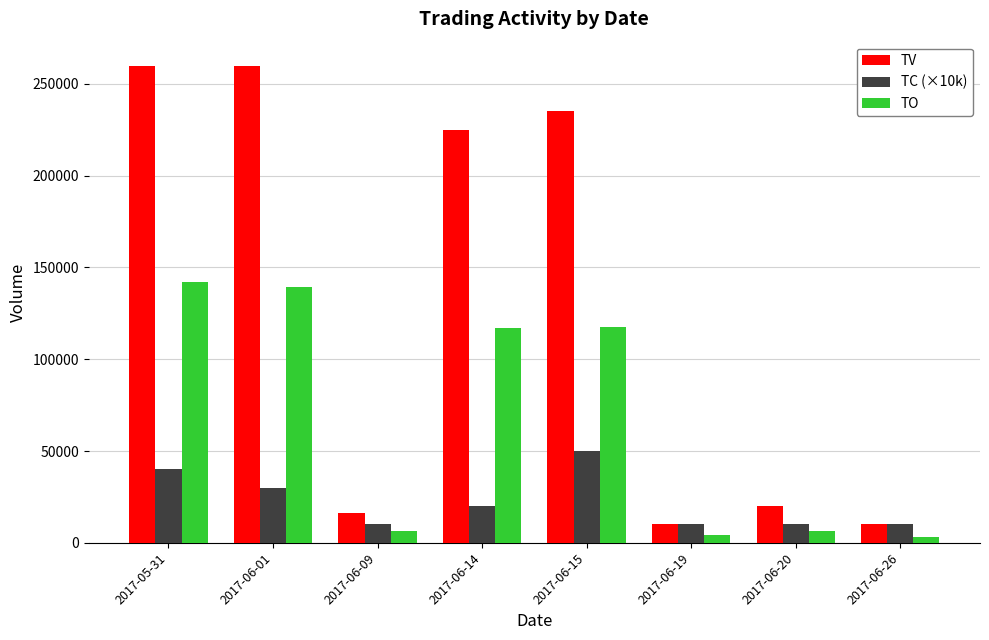

What is the sum of all TO values?

536070